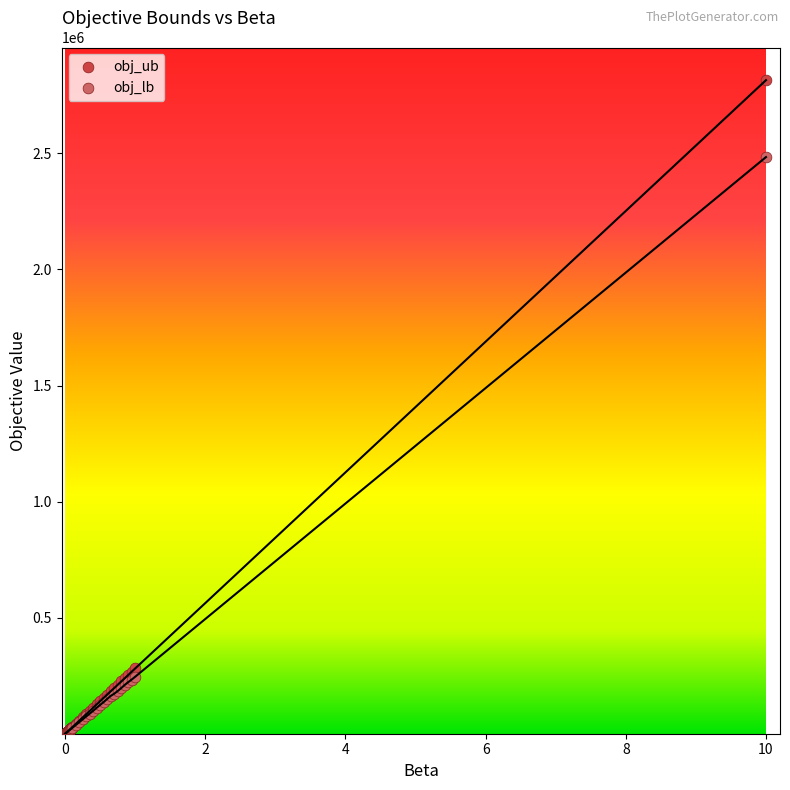

In the obj_ub series, what Y value is closest to 1408128?

282222.0